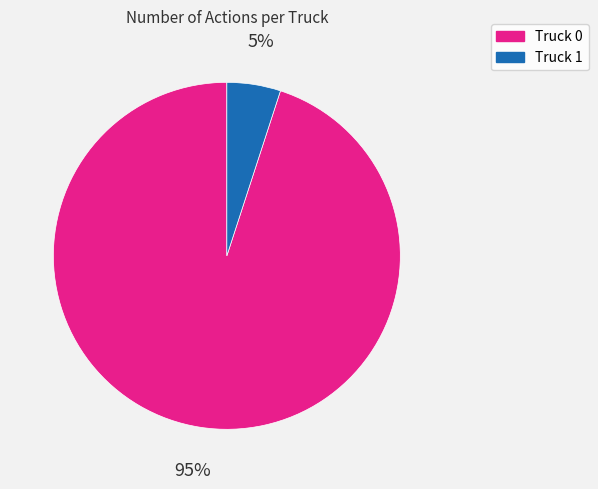

Which slice represents more than half of the pie?

Truck 0